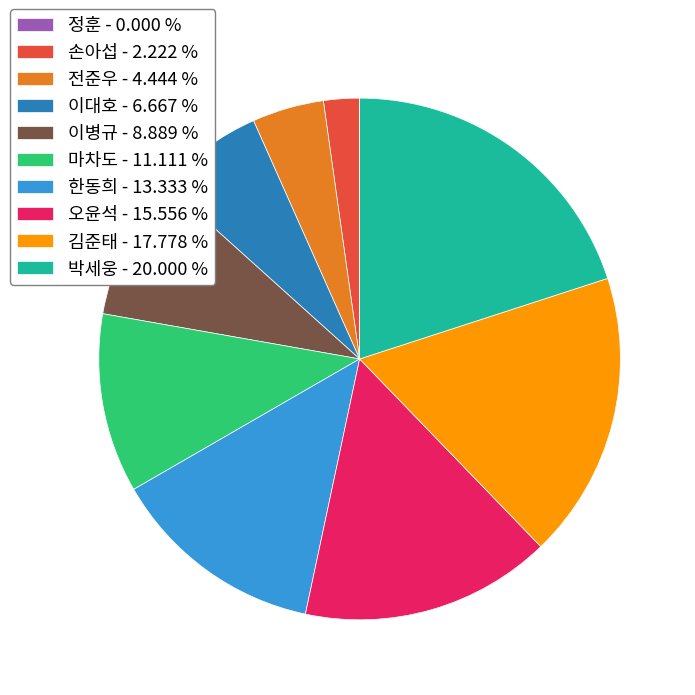

Does any single category account for the majority?

No